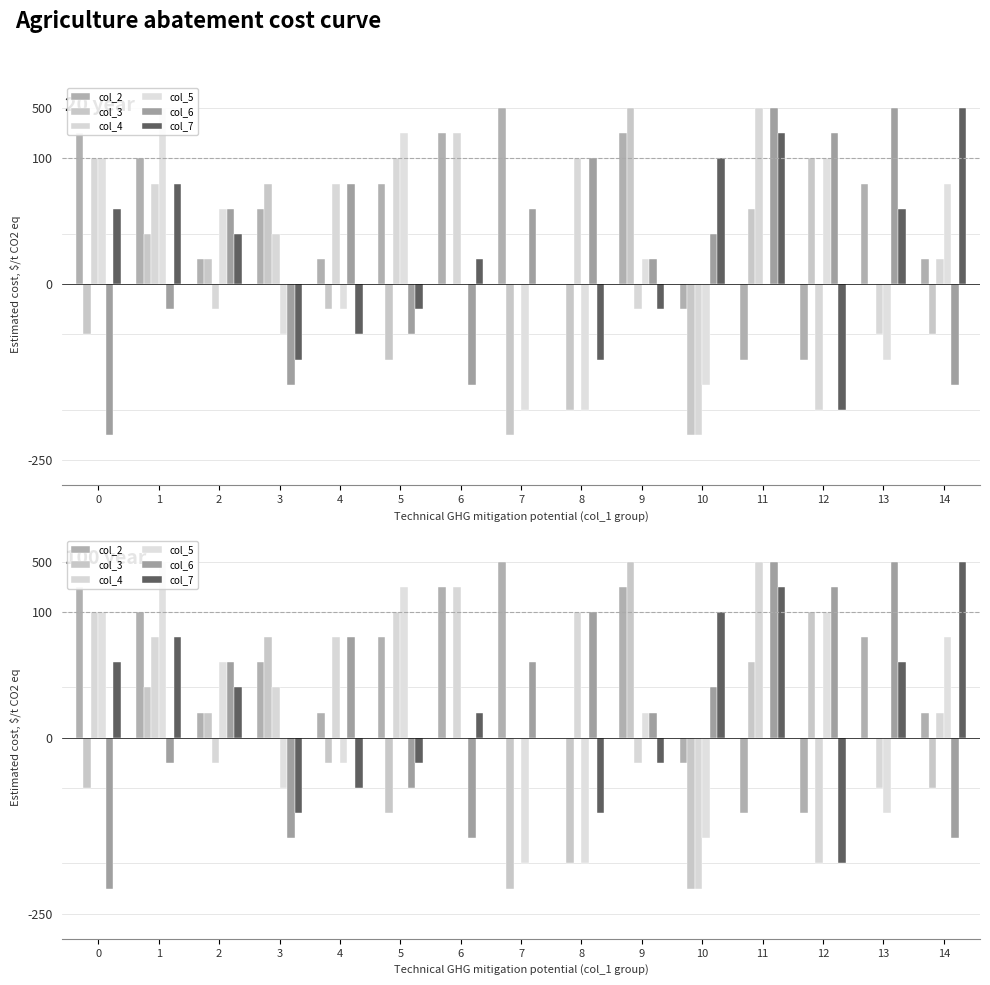

What is the sum of all col_5 values?

11